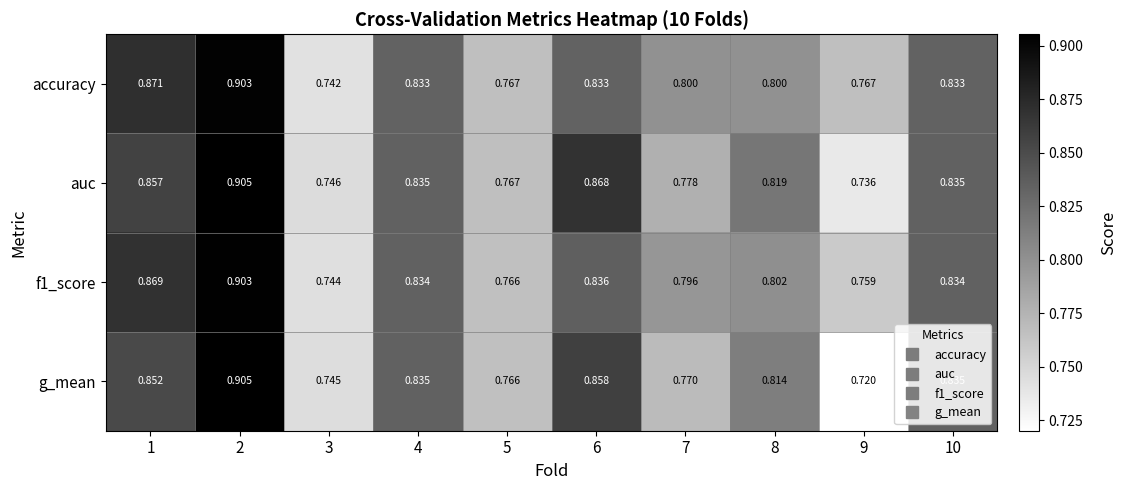

Which series has the largest total across all categories?

accuracy